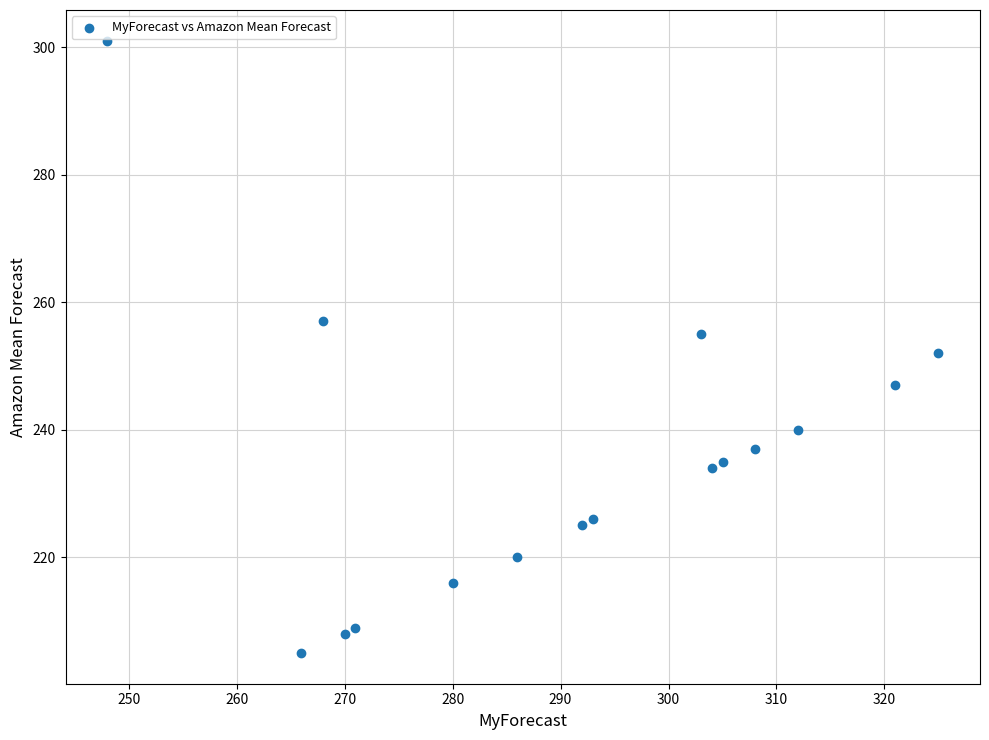

What is the range of X values (max minus min)?

77